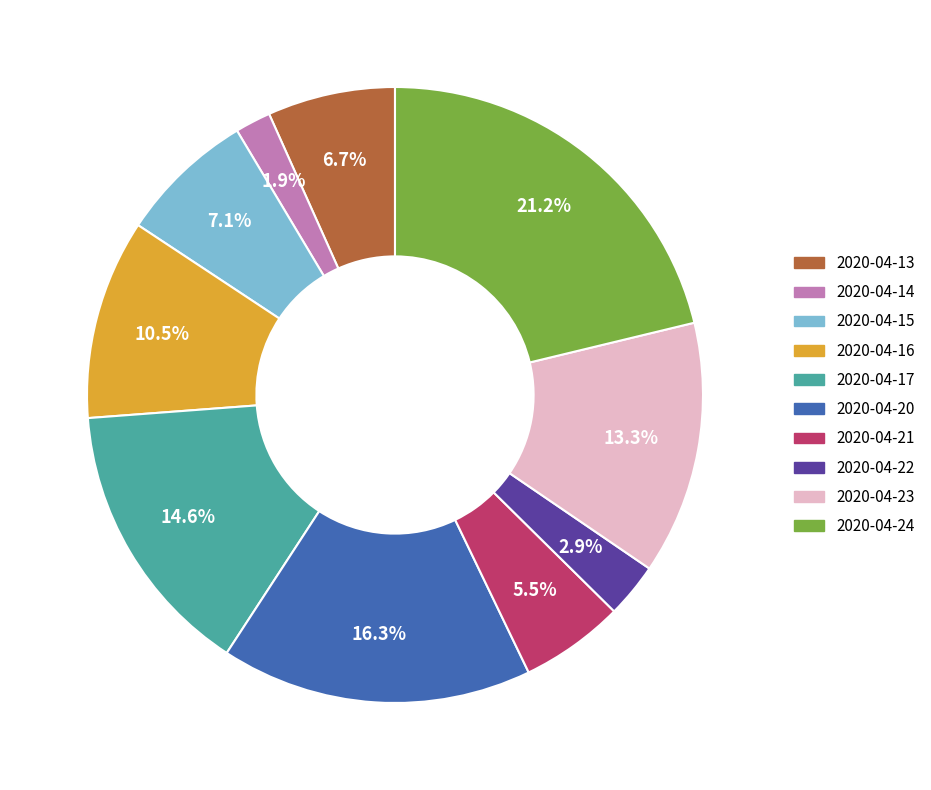

Is the sum of 2020-04-24 and 2020-04-16 greater than half?

No